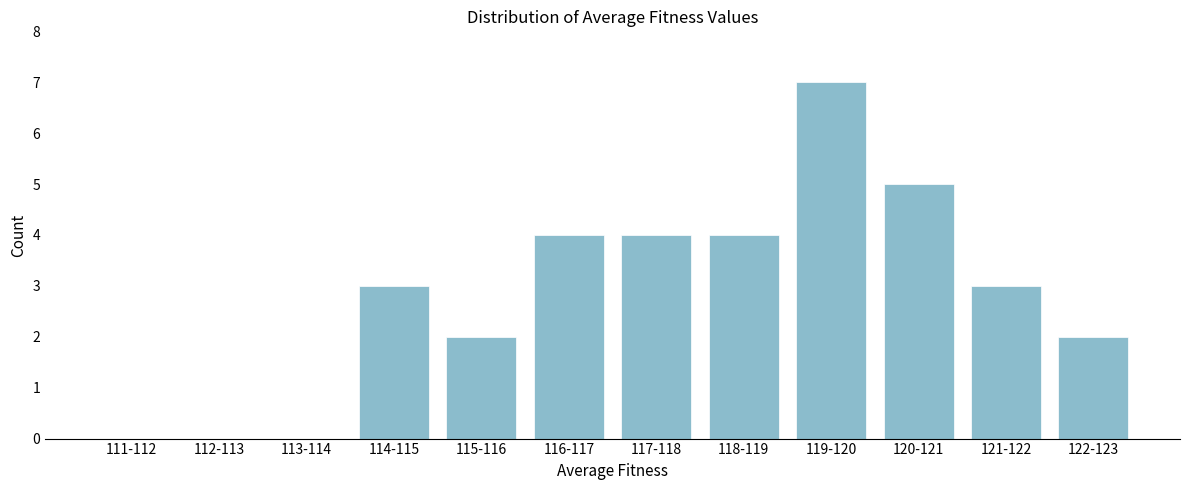

Reading left to right, extract all data points from this chart.

111-112=0	112-113=0	113-114=0	114-115=3	115-116=2	116-117=4	117-118=4	118-119=4	119-120=7	120-121=5	121-122=3	122-123=2